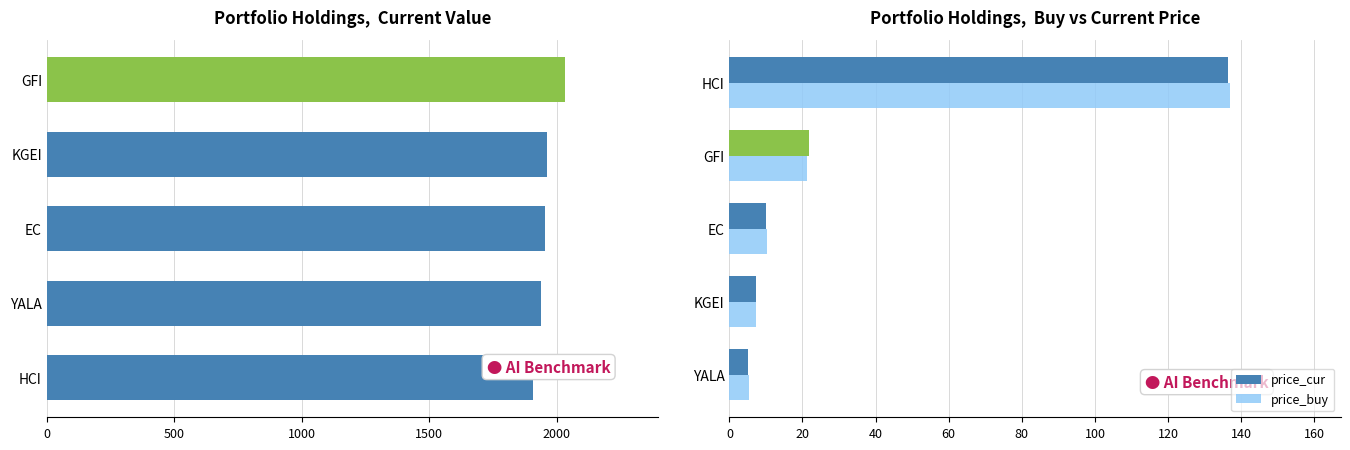

Where is price_cur nearest to the value 70?

GFI